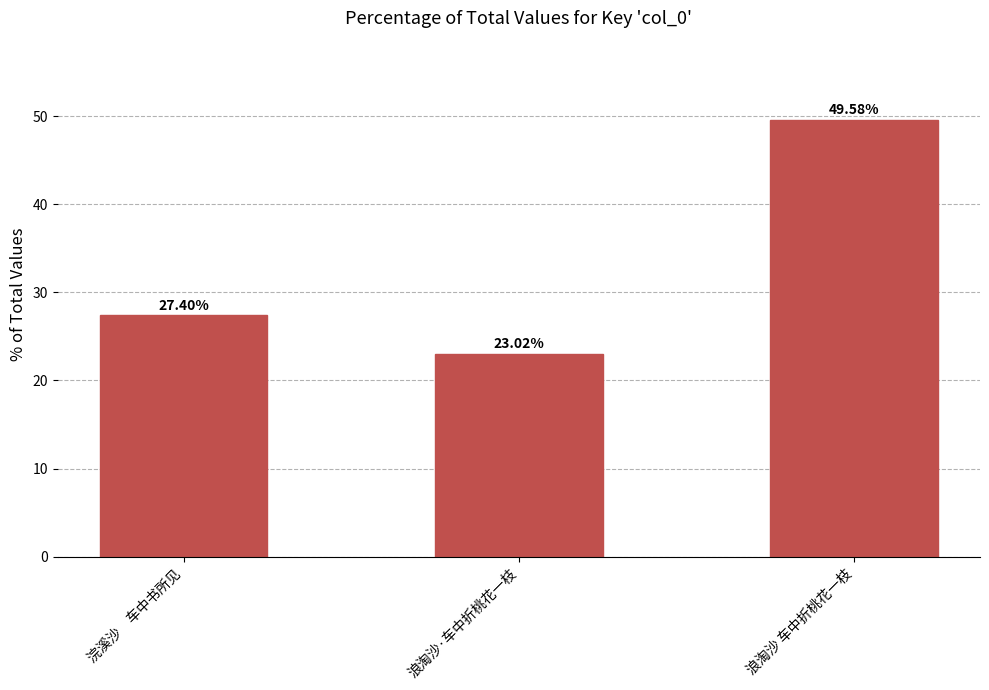

What is the value of the 1st bar from the left?

27.4